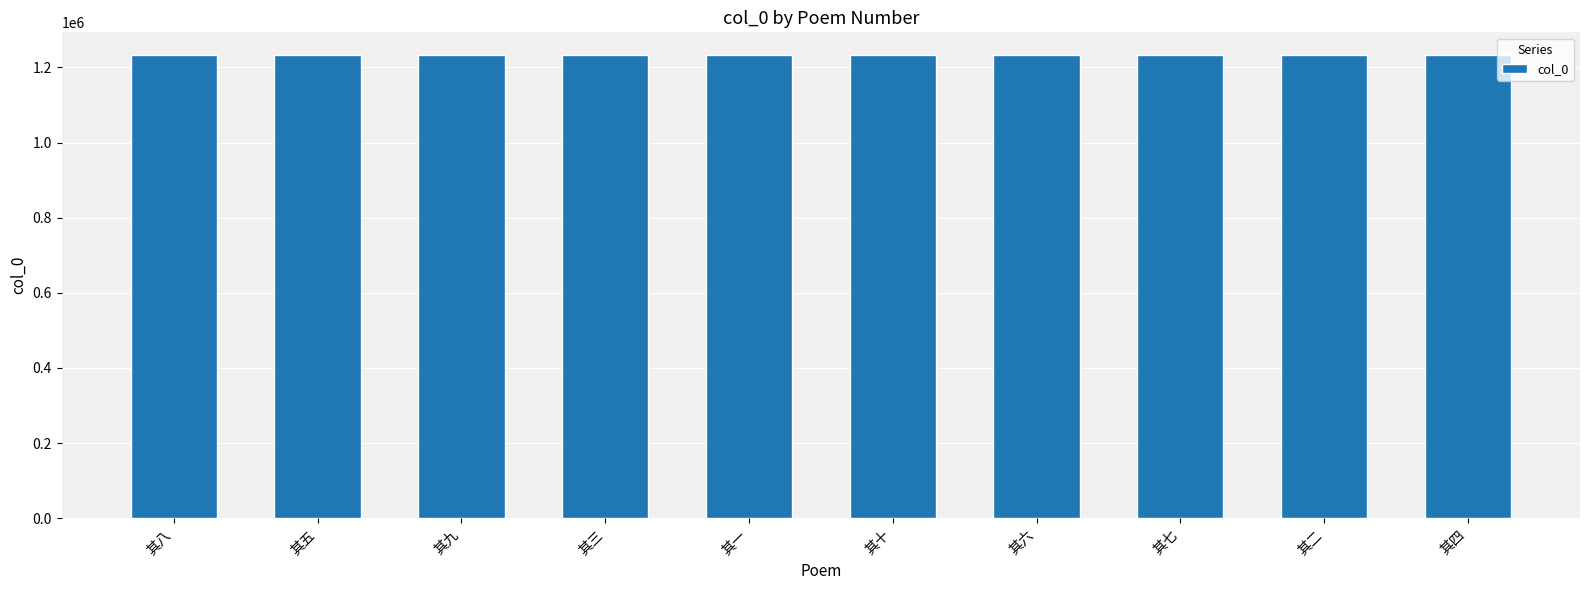

Are the bars grouped side by side (vs. stacked)?

No